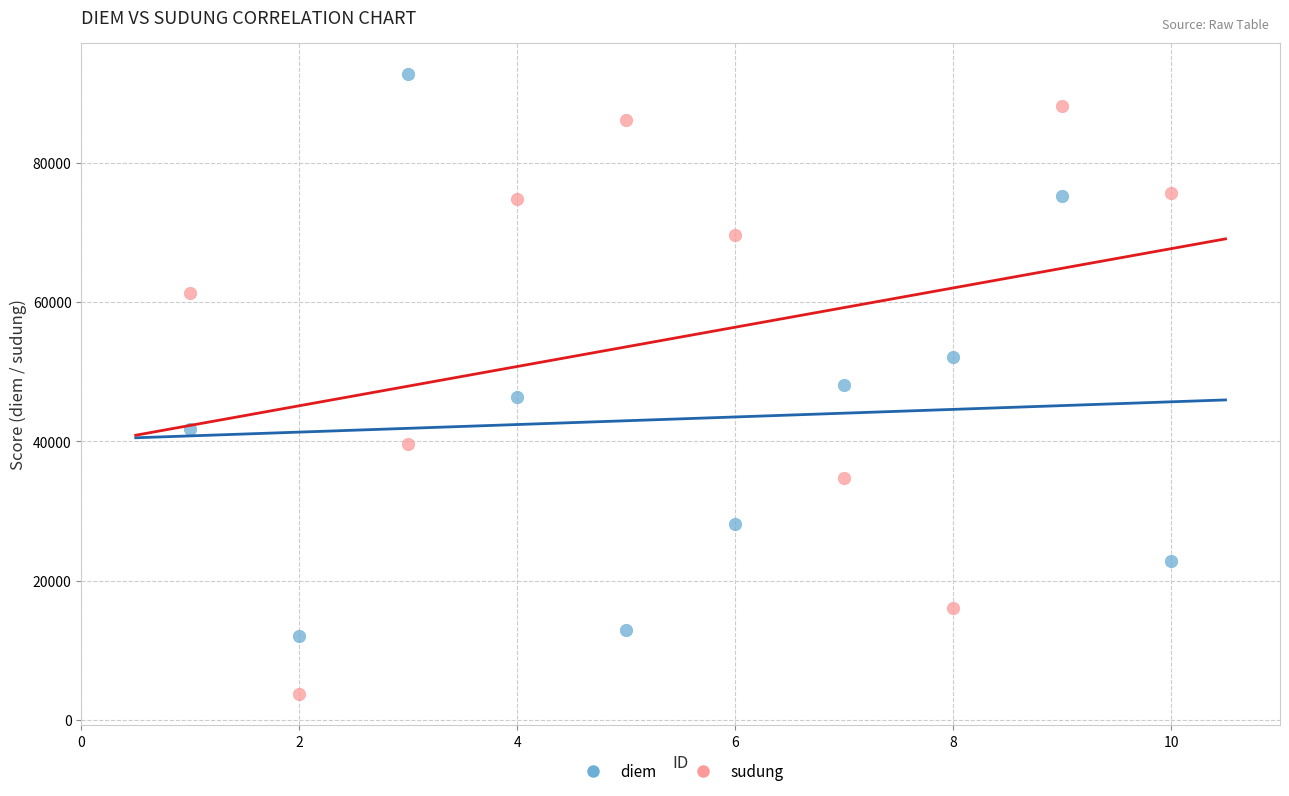

Across all data points, what is the range of Y values (max minus min)?

89102